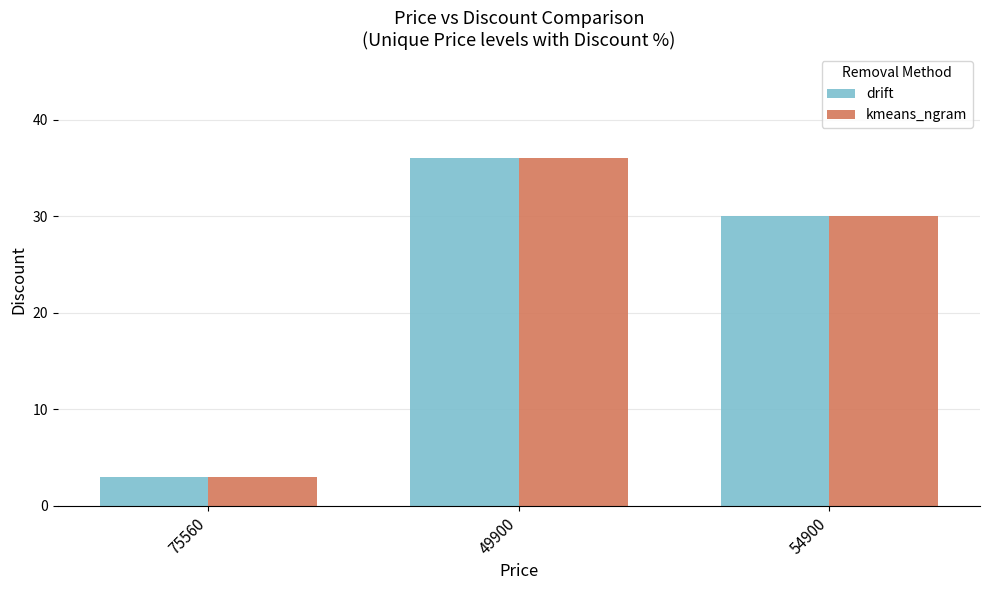

Which label corresponds to the largest value in the chart?

49900